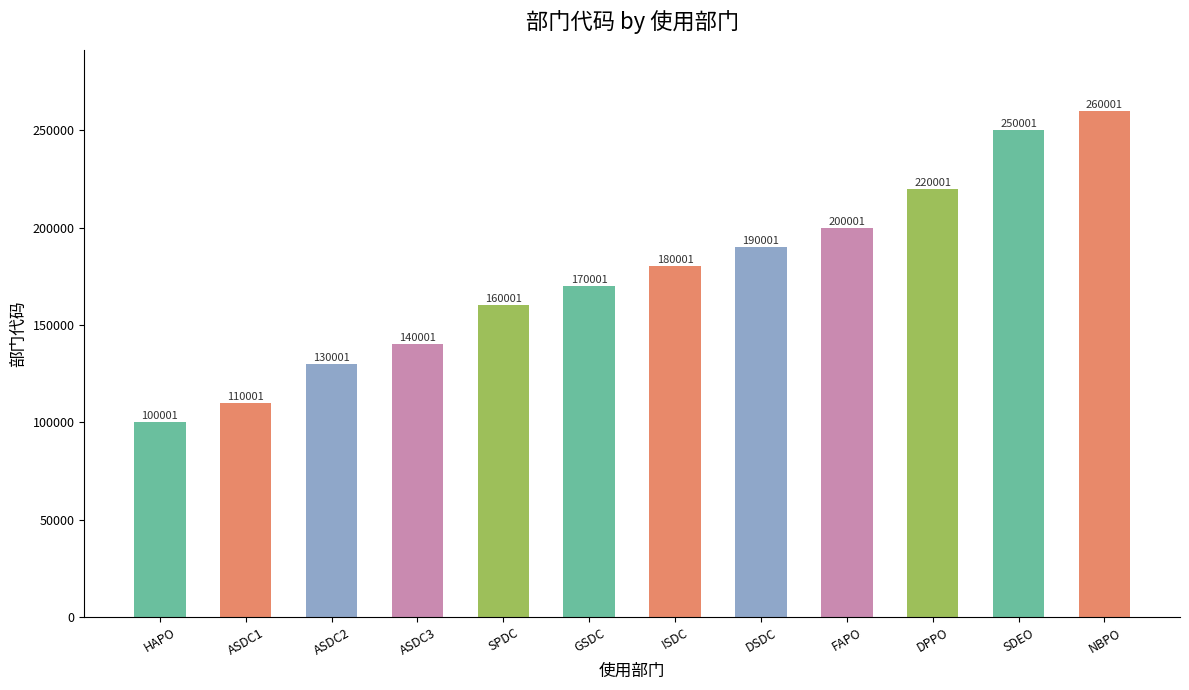

What is the average value?

175834